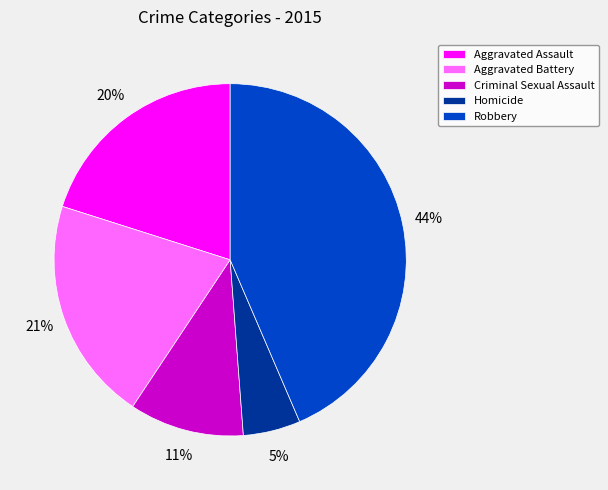

How many segments does this pie chart have?

5